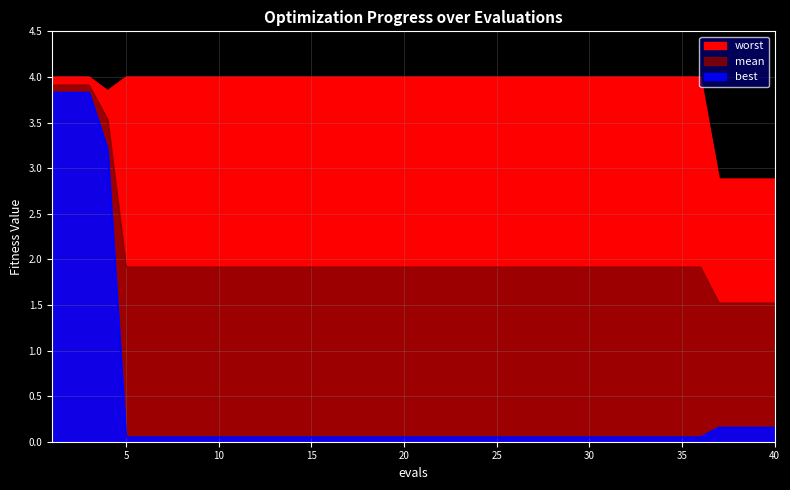

Reading right to left, transcribe all the data shown in this chart.

mean: 1.5	1.5	1.5	1.5	1.9	1.9	1.9	1.9	1.9	1.9	1.9	1.9	1.9	1.9	1.9	1.9	1.9	1.9	1.9	1.9	1.9	1.9	1.9	1.9	1.9	1.9	1.9	1.9	1.9	1.9	1.9	1.9	1.9	1.9	1.9	1.9	3.5	3.9	3.9	3.9
best: 0.2	0.2	0.2	0.2	0.1	0.1	0.1	0.1	0.1	0.1	0.1	0.1	0.1	0.1	0.1	0.1	0.1	0.1	0.1	0.1	0.1	0.1	0.1	0.1	0.1	0.1	0.1	0.1	0.1	0.1	0.1	0.1	0.1	0.1	0.1	0.1	3.2	3.8	3.8	3.8
worst: 2.9	2.9	2.9	2.9	4.0	4.0	4.0	4.0	4.0	4.0	4.0	4.0	4.0	4.0	4.0	4.0	4.0	4.0	4.0	4.0	4.0	4.0	4.0	4.0	4.0	4.0	4.0	4.0	4.0	4.0	4.0	4.0	4.0	4.0	4.0	4.0	3.9	4.0	4.0	4.0